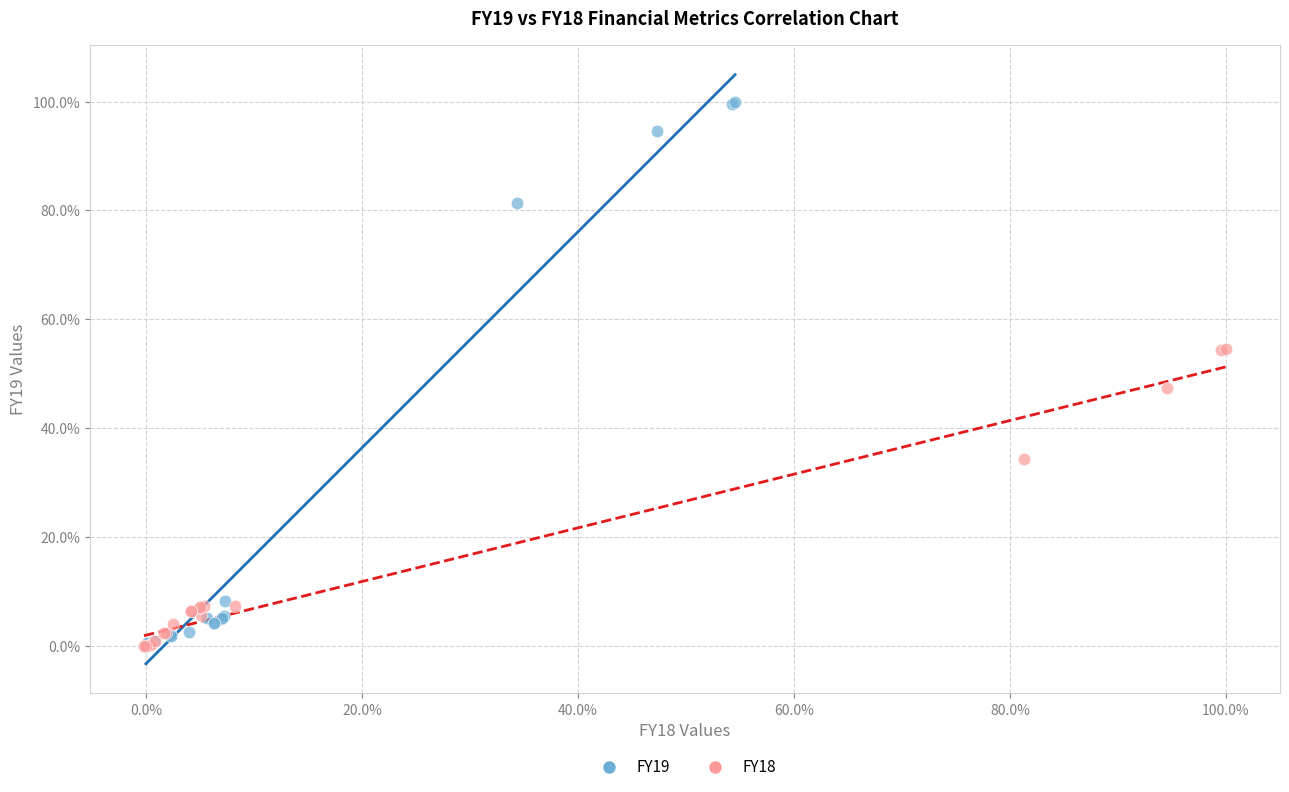

Which series reaches the maximum Y coordinate?

FY19